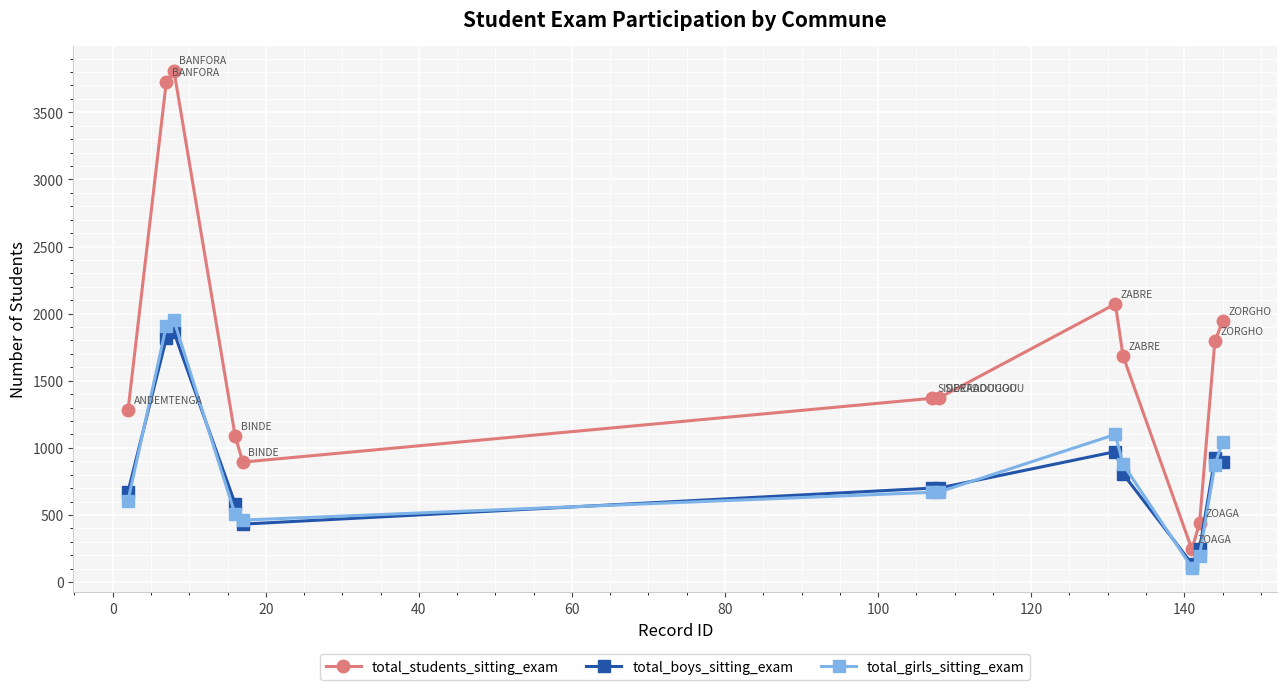

Which series has the largest range (max minus min)?

total_students_sitting_exam